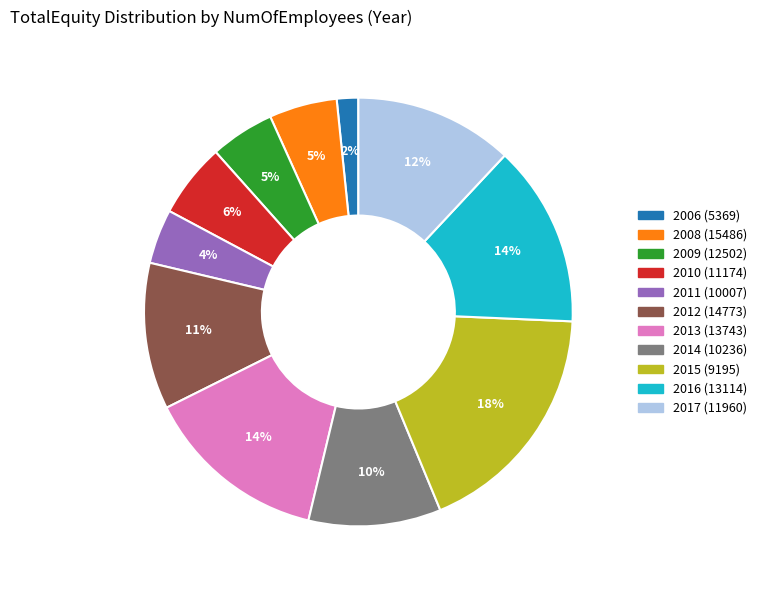

Count the number of slices in the pie.

11